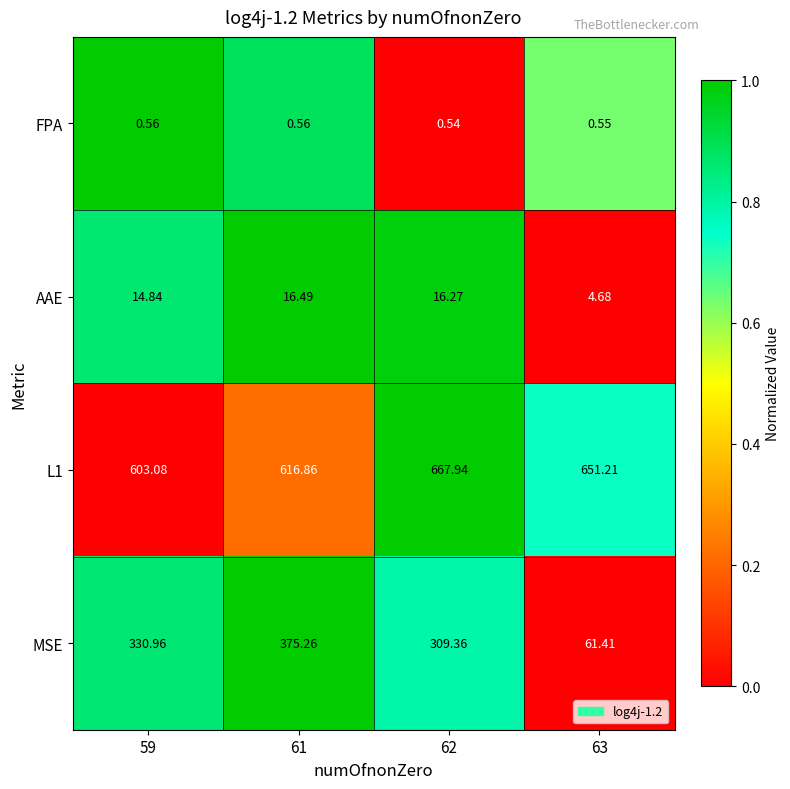

How many categories are shown in the chart?

4